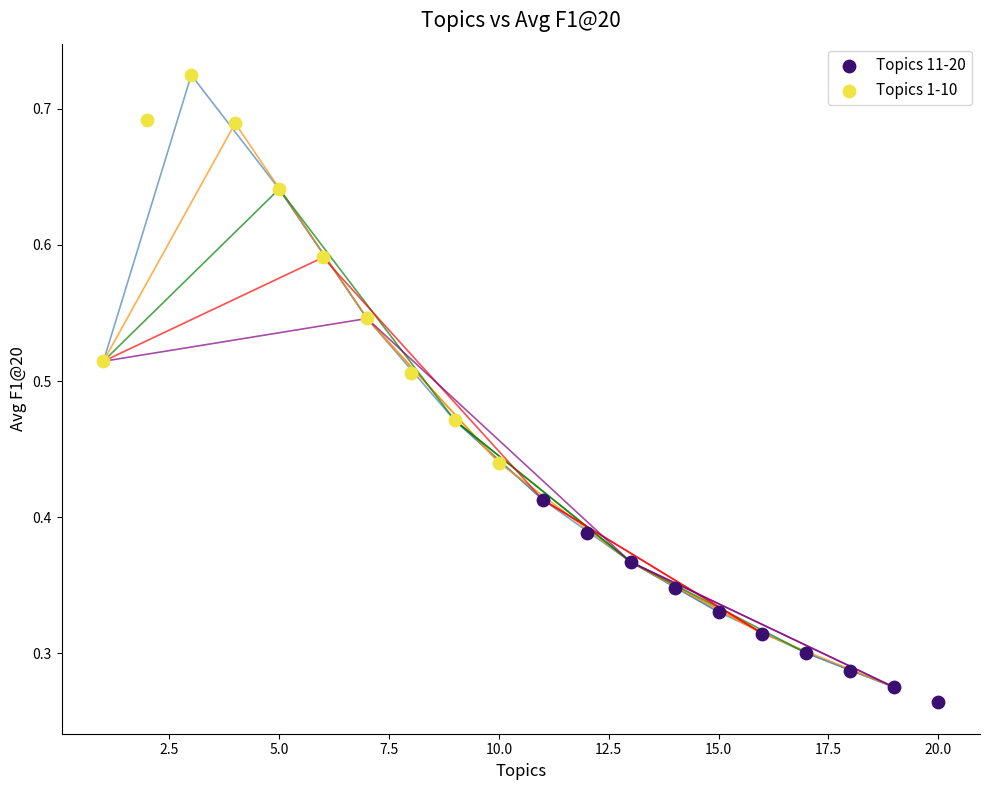

Which series reaches the minimum Y coordinate?

Topics 11-20